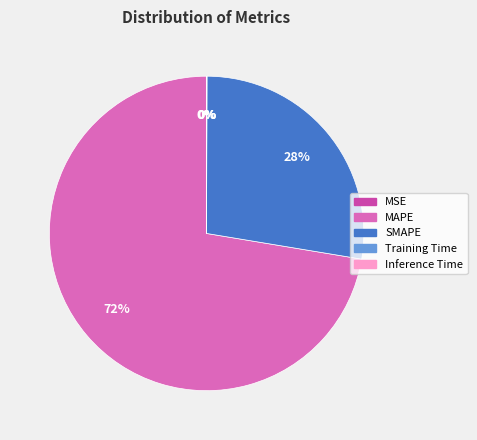

Combined, do MAPE and SMAPE account for over 50%?

Yes